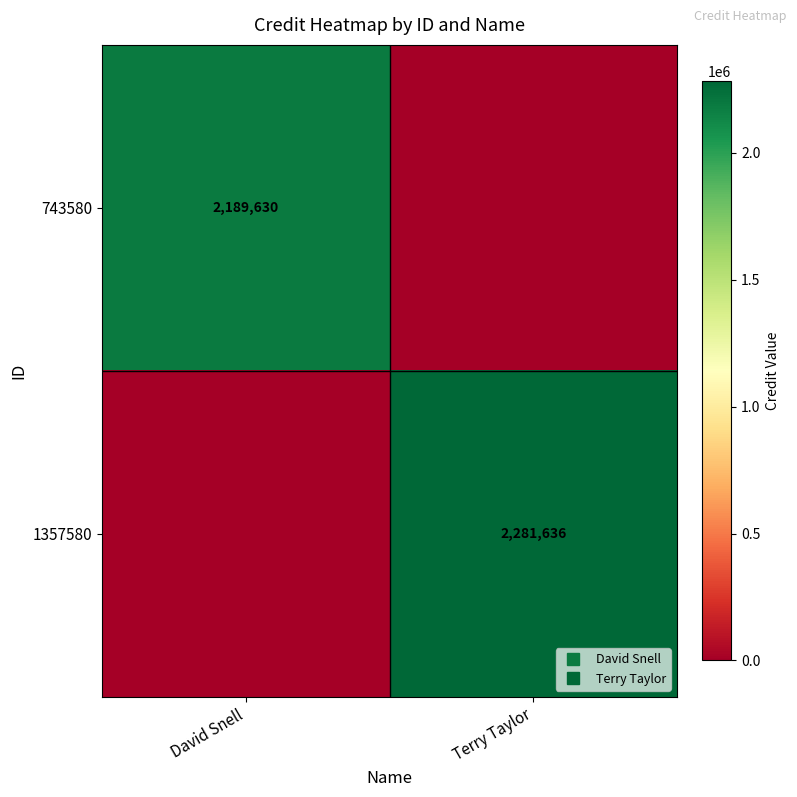

How many values in 743580 are above zero?

1